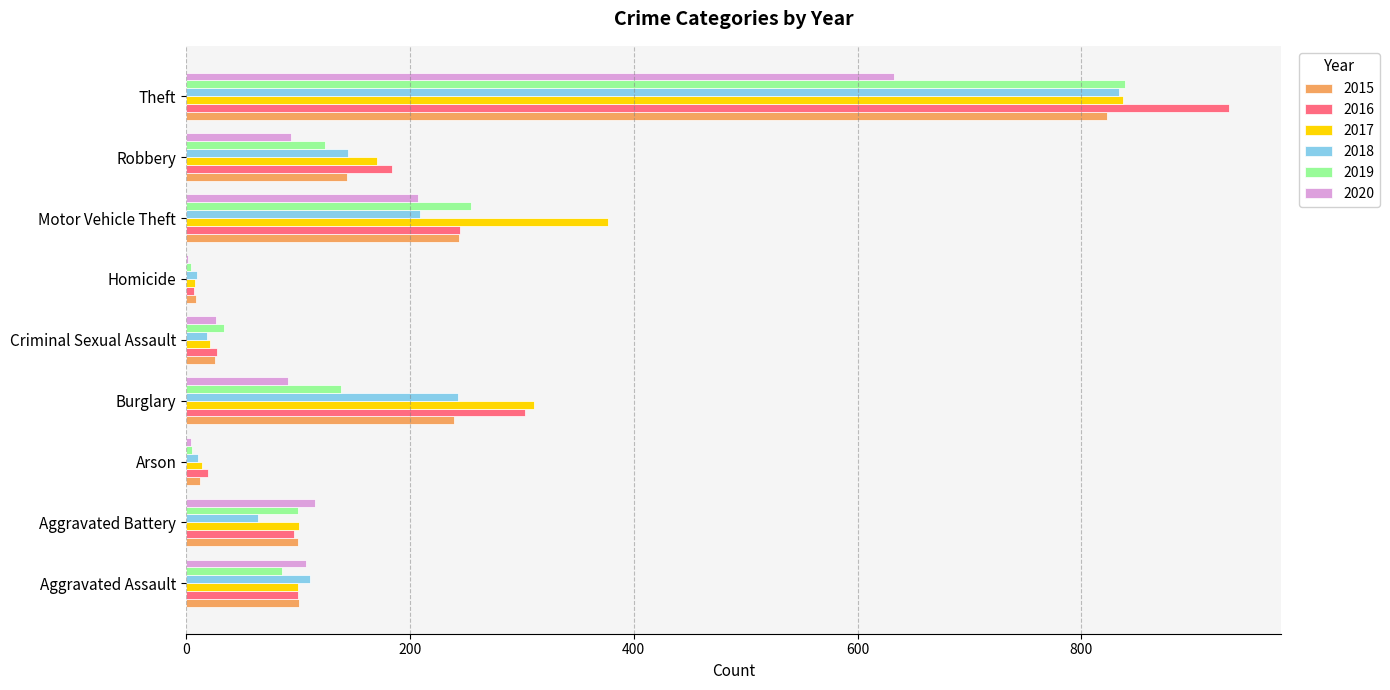

What are all the series names shown in the legend?

2015, 2016, 2017, 2018, 2019, 2020